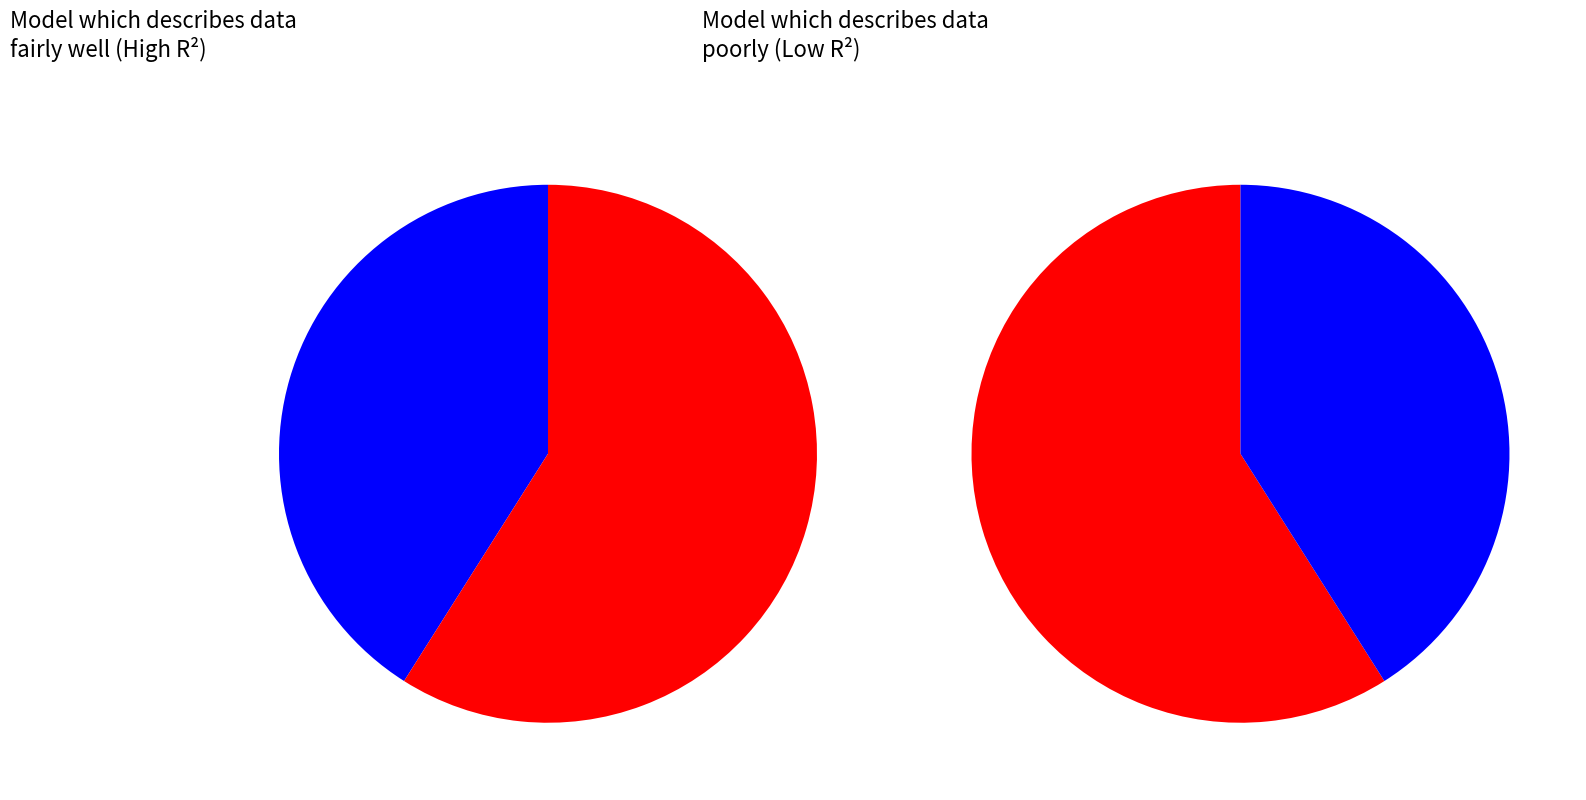

The 4 slice represents 1% of the pie. True or false?

False